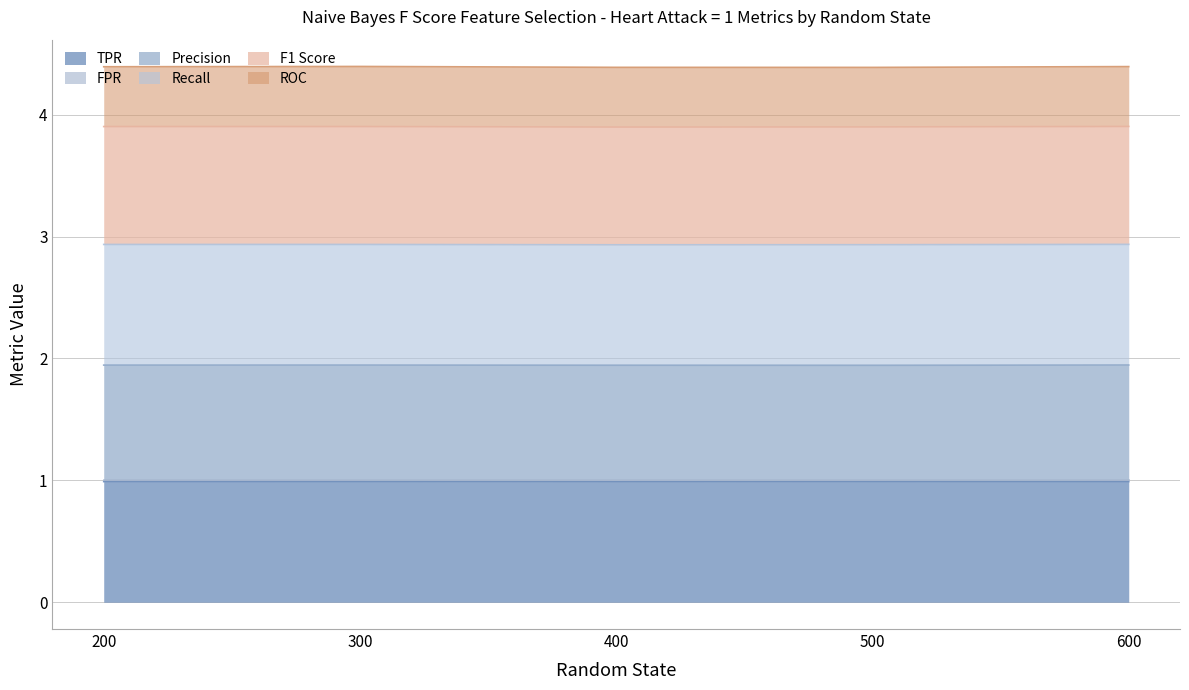

Is it true that Precision equals 0.8 at 400?

False